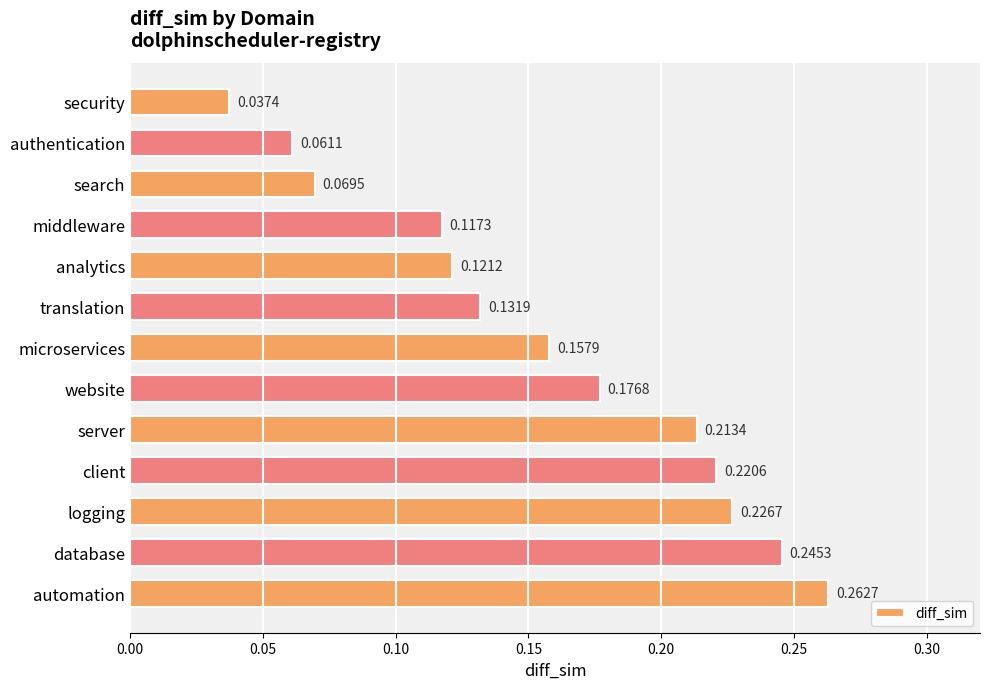

Are the bars grouped side by side (vs. stacked)?

No